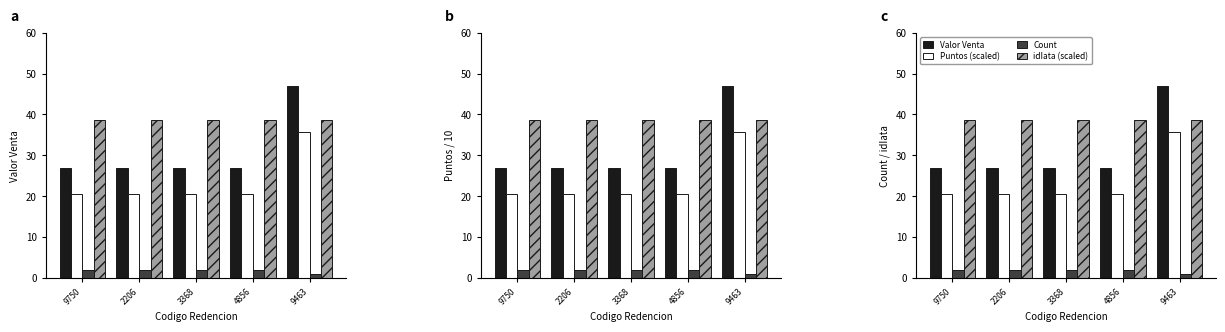

Is it true that idIata (scaled) equals 38.5 at 3368?

True